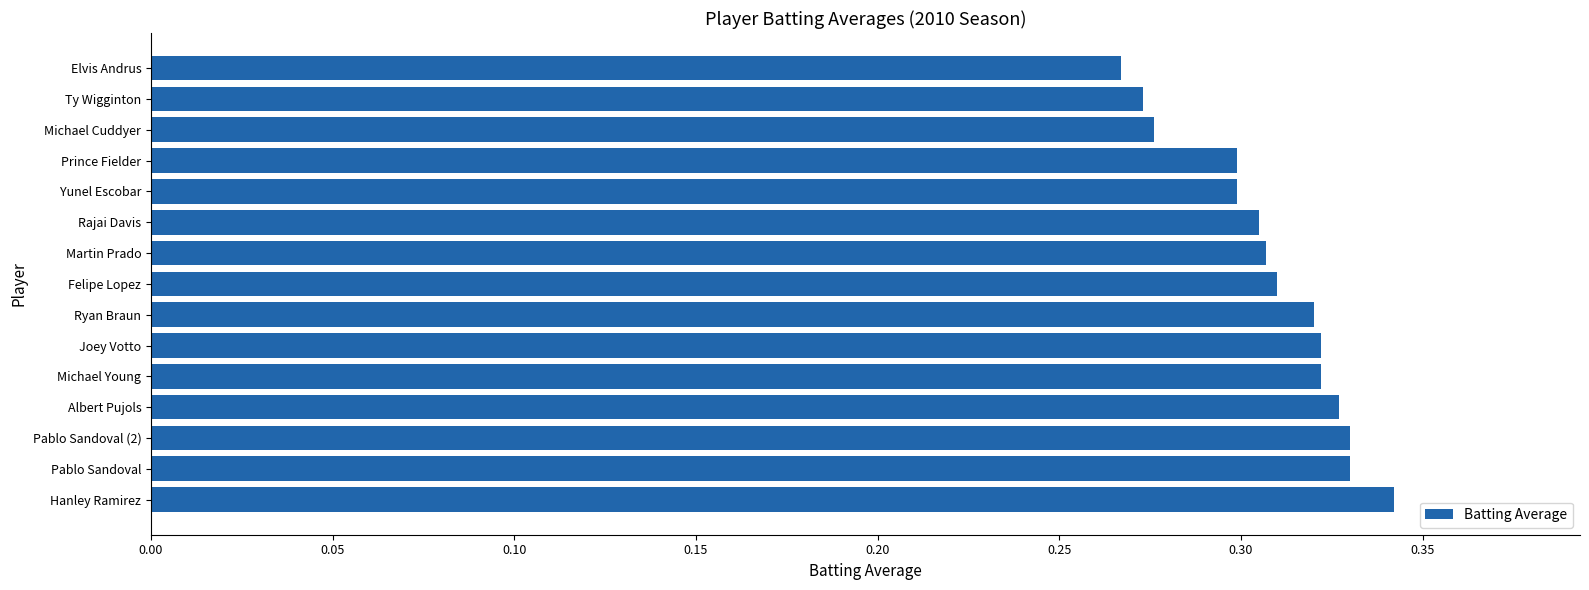

How many values are between 0 and 1?

15